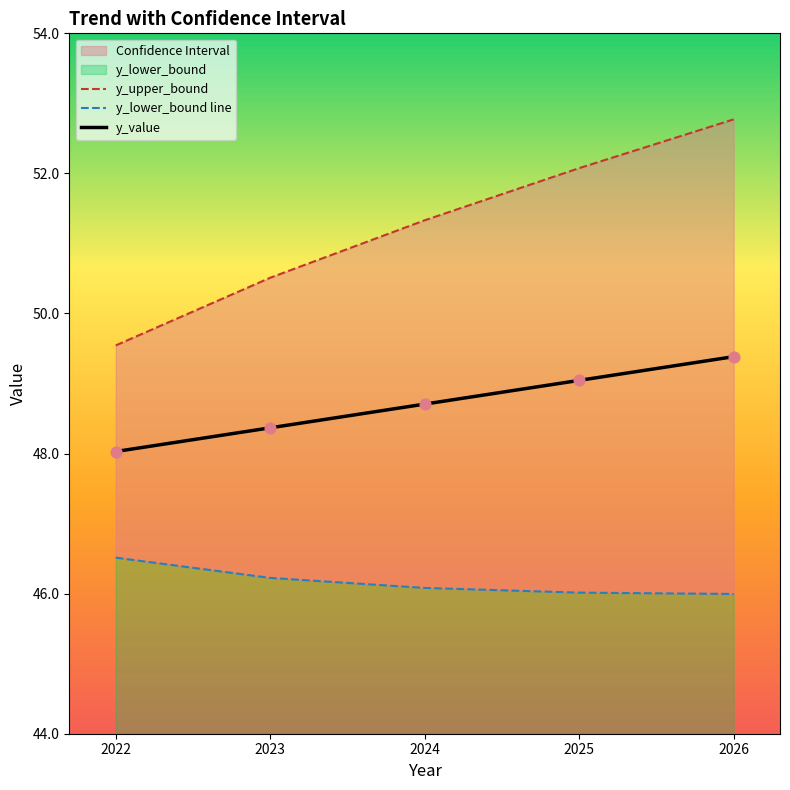

Which category has the lowest value in the y_value series?

2022